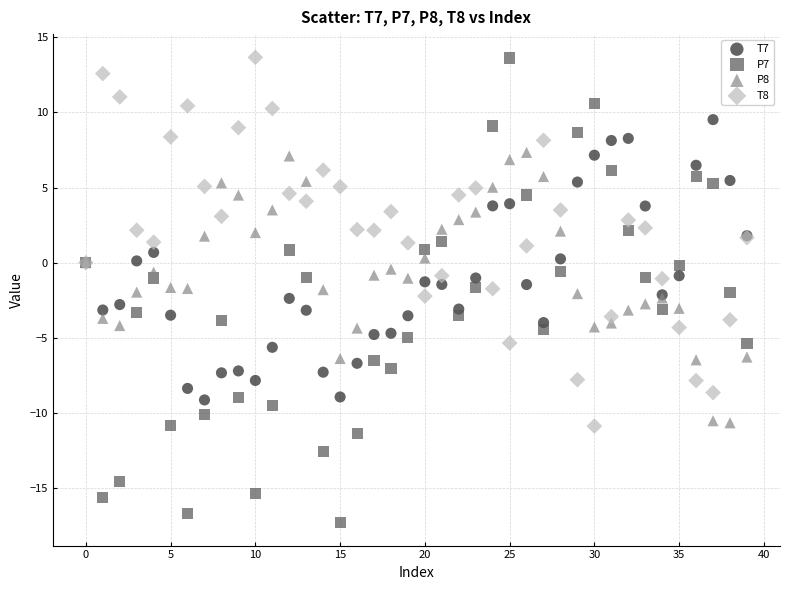

Which series reaches the minimum Y coordinate?

P7